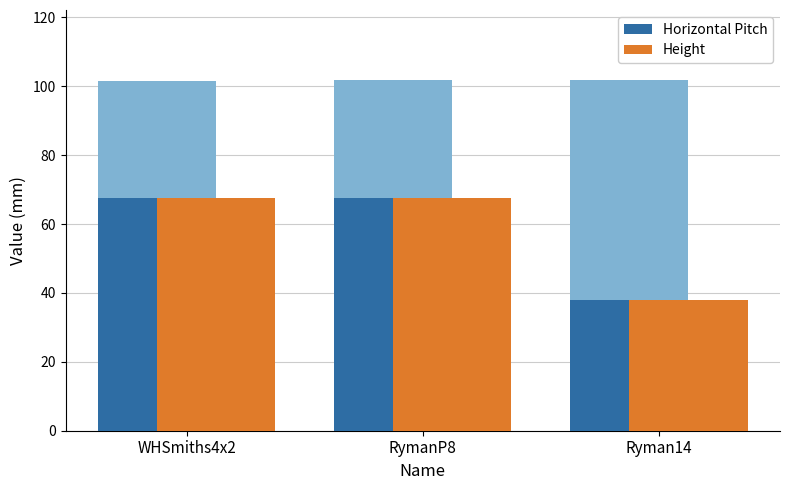

How many data points does each series have?

3